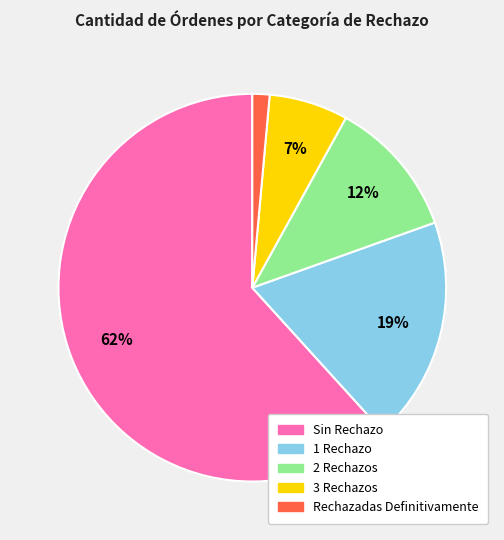

What is the smallest slice in the pie chart?

Rechazadas Definitivamente